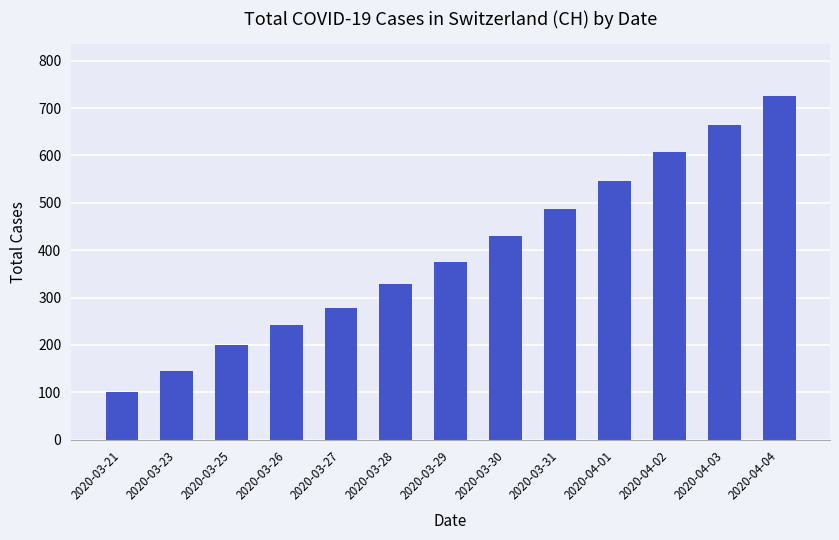

How many values are below 375?

6